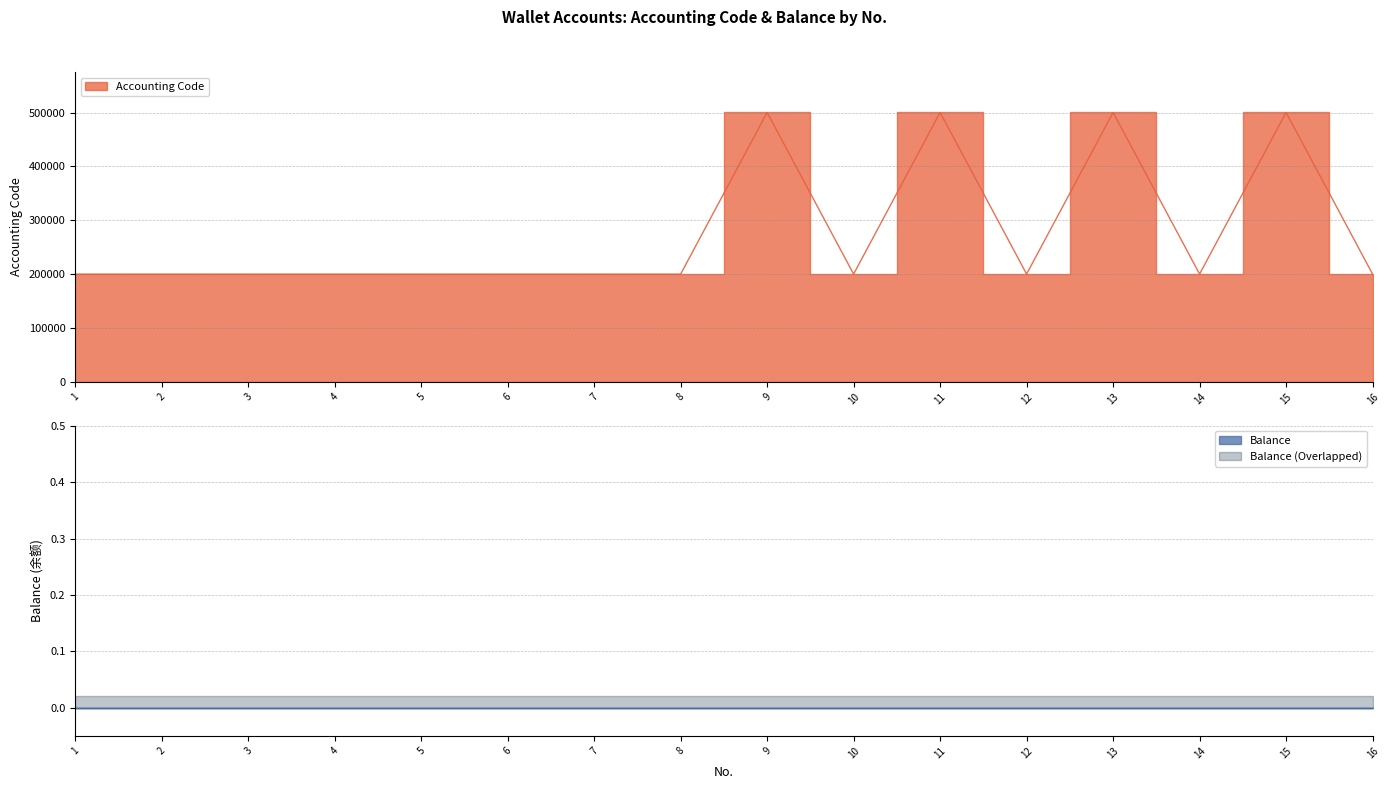

List the labels in order of value, smallest first.

1, 3, 5, 7, 2, 4, 6, 8, 10, 12, 14, 16, 9, 11, 13, 15